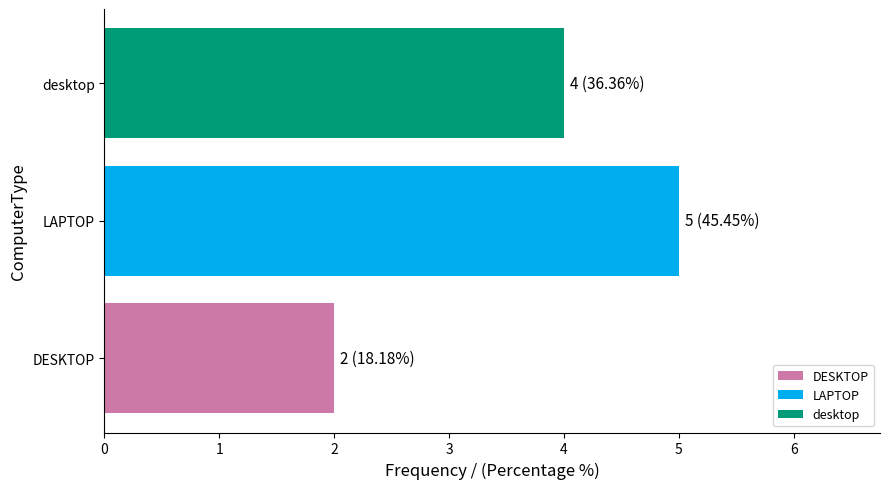

What is the sum of the values at desktop and DESKTOP?

6